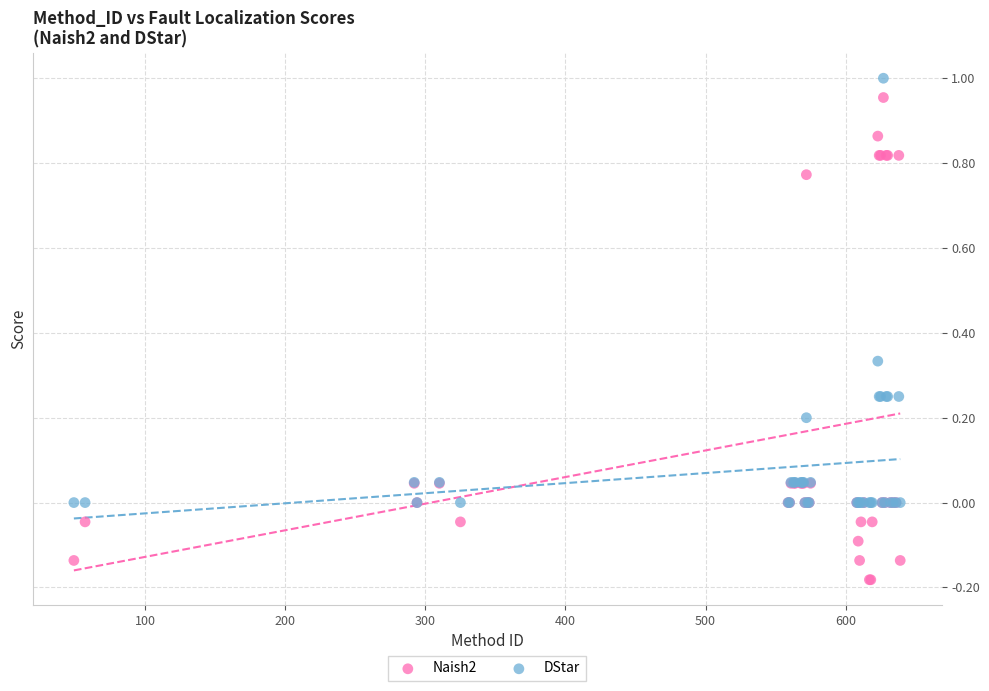

Which series reaches the minimum Y coordinate?

Naish2